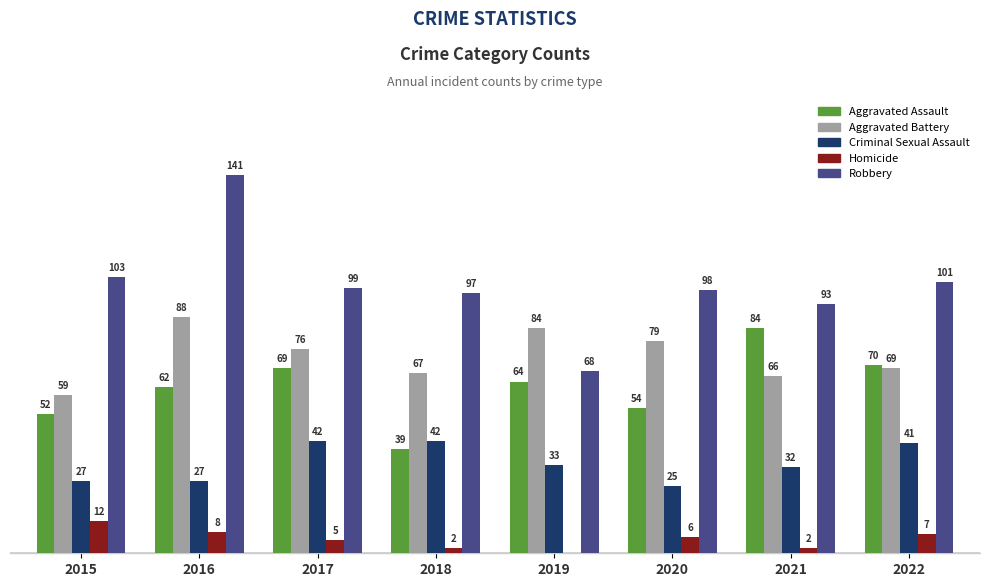

Which series changed the most between 2015 and 2016?

Robbery